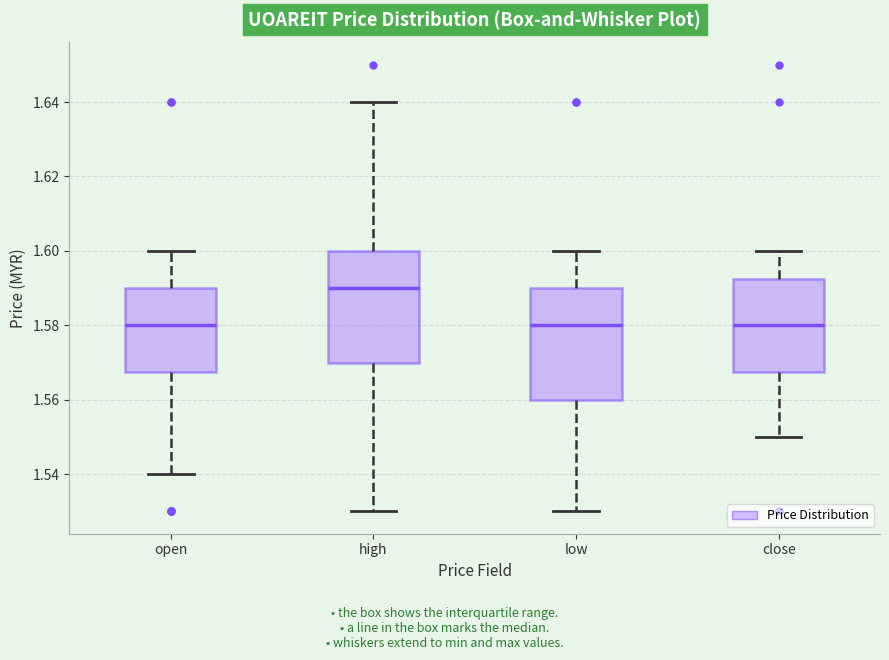

Where is the lower edge of the box for close on the y-axis? The values are not printed on the chart, so give them approximately, as read against the axis.

1.568